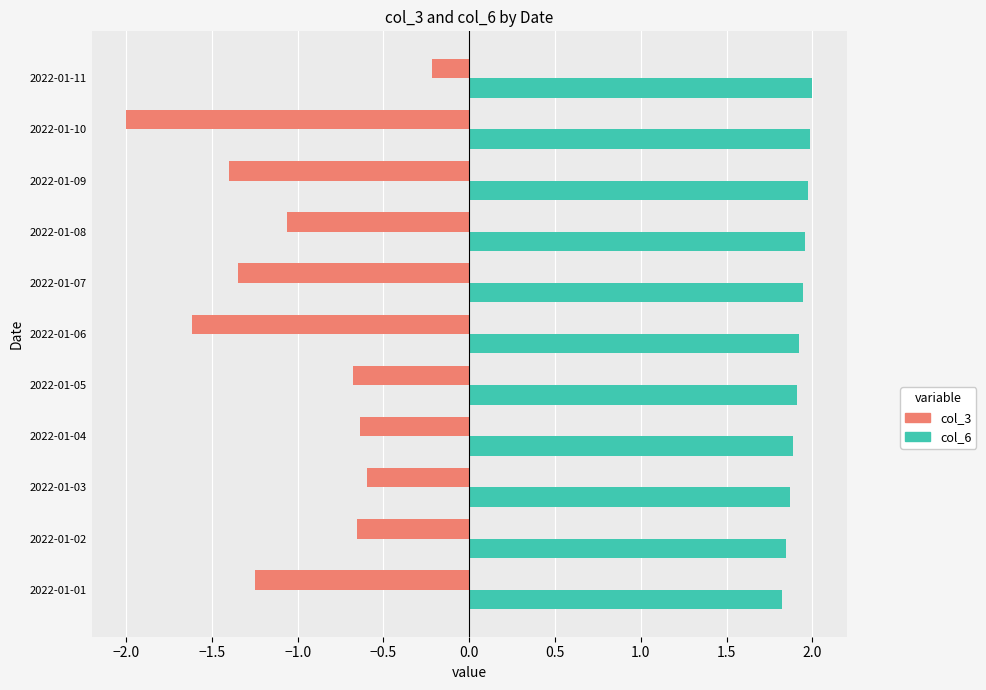

Rank the series by their average value, from highest to lowest.

col_6, col_3